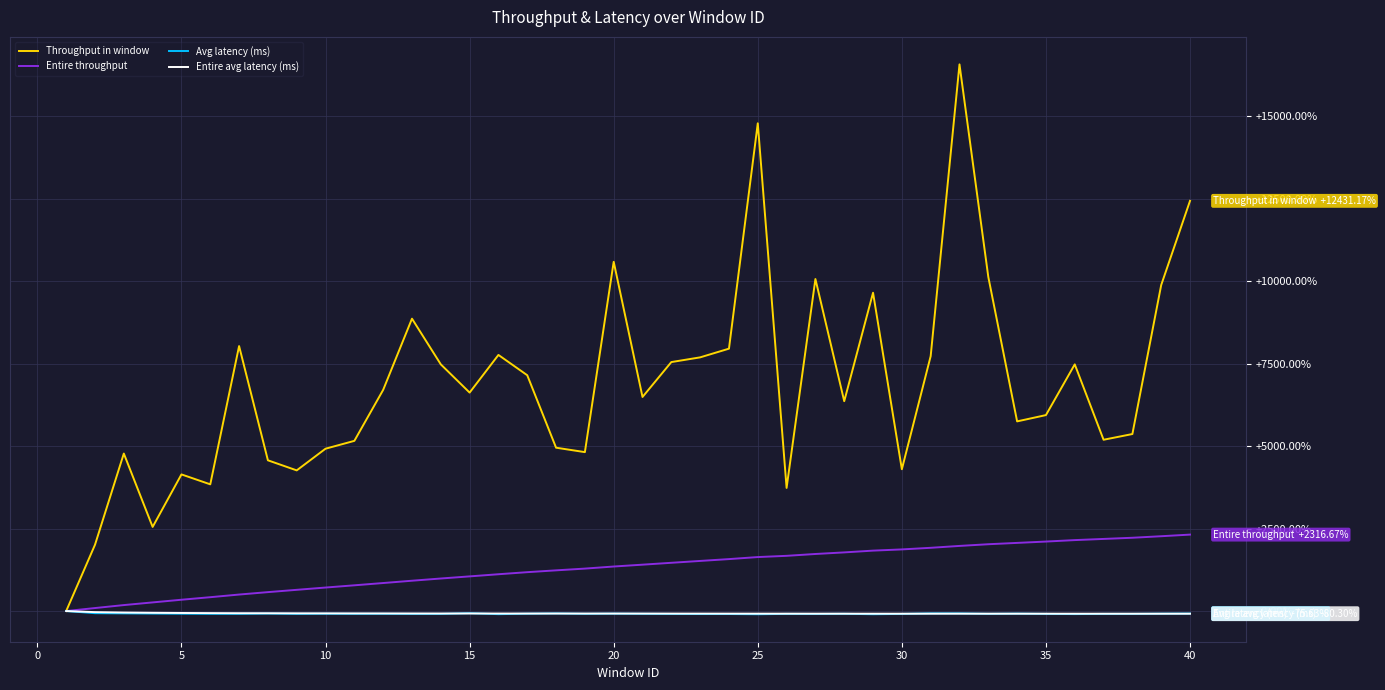

What are all the series names shown in the legend?

Throughput in window, Entire throughput, Avg latency (ms), Entire avg latency (ms)